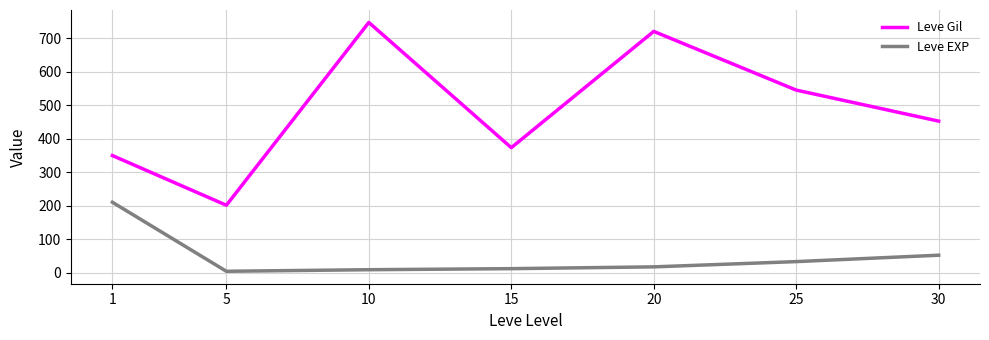

Rank the series at 10 from highest to lowest value.

Leve Gil, Leve EXP